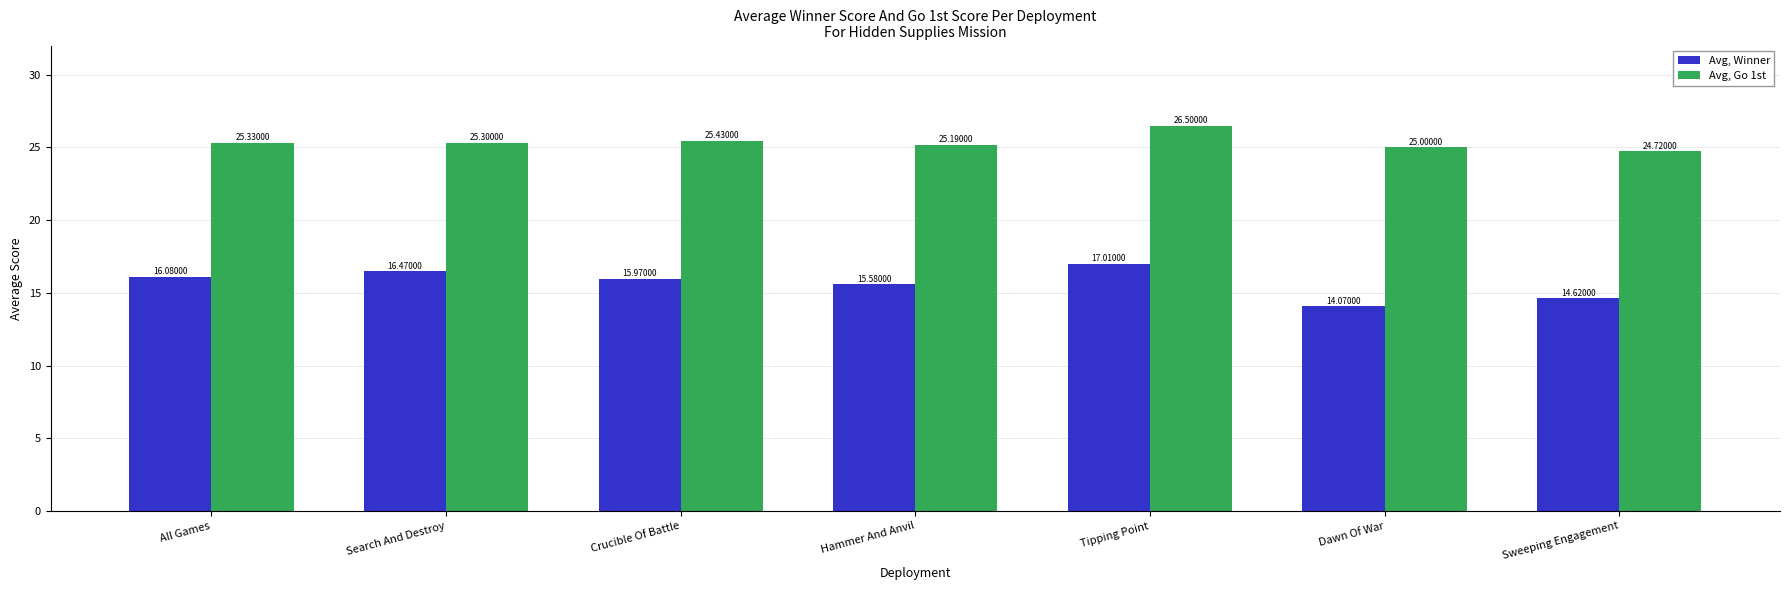

What is the smallest value displayed?

14.1